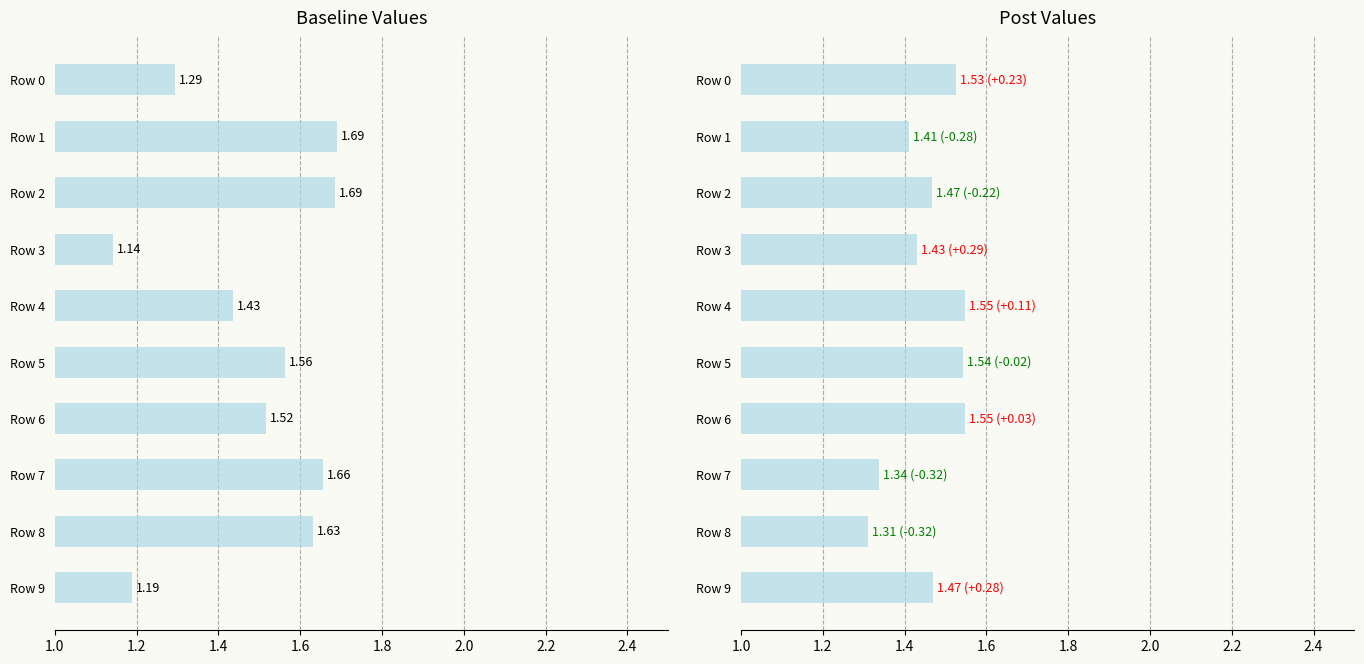

Between Row 4 and Row 5, which is larger?

Row 5